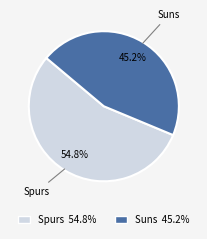

Does any single category account for the majority?

Yes